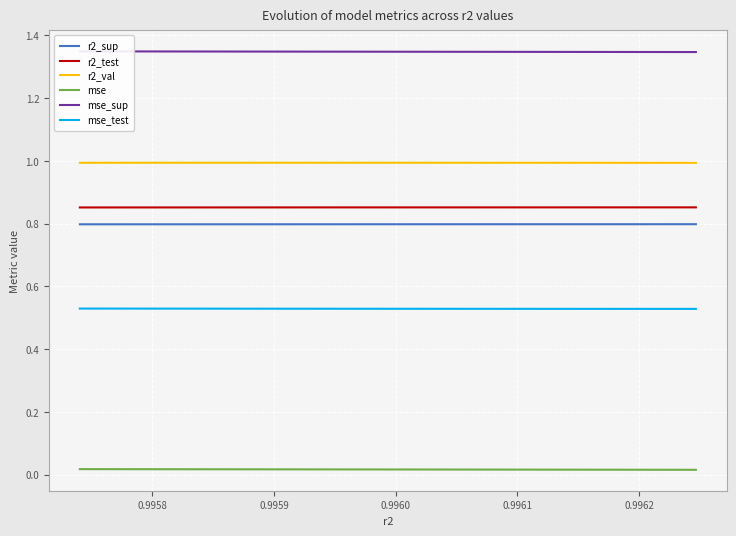

True or false: r2_test and mse_sup intersect in this chart.

False